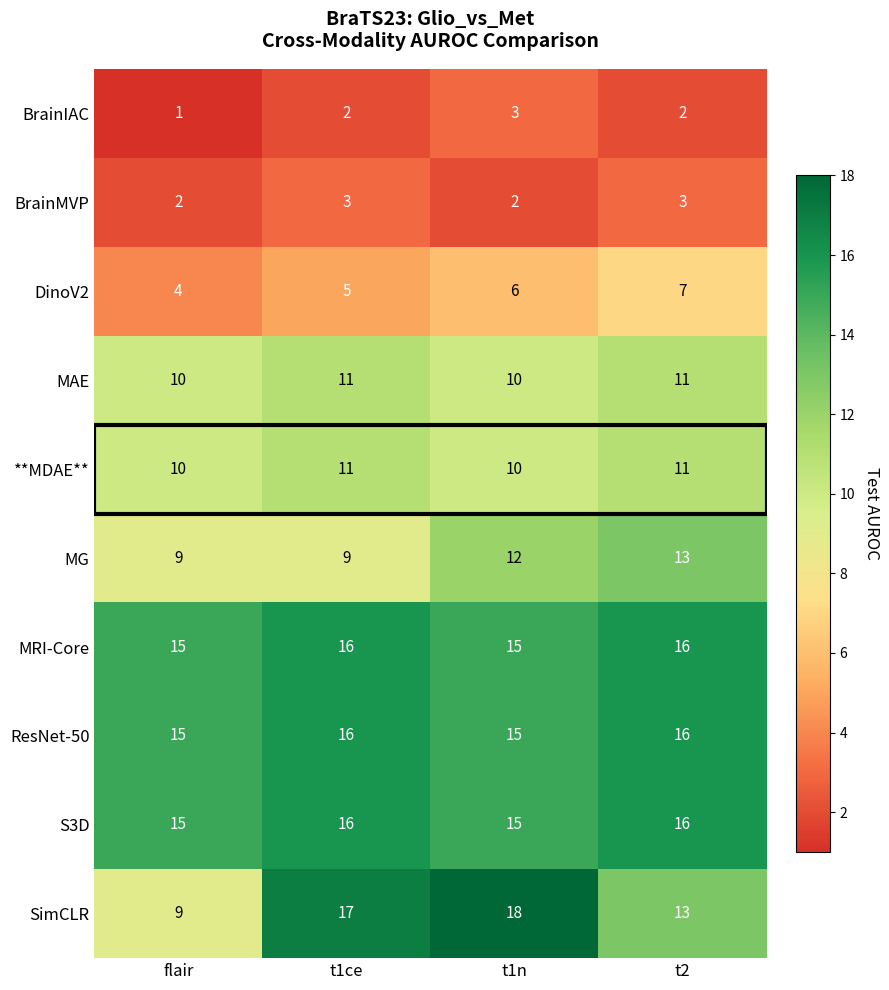

Which category has the highest value across all series?

t1n